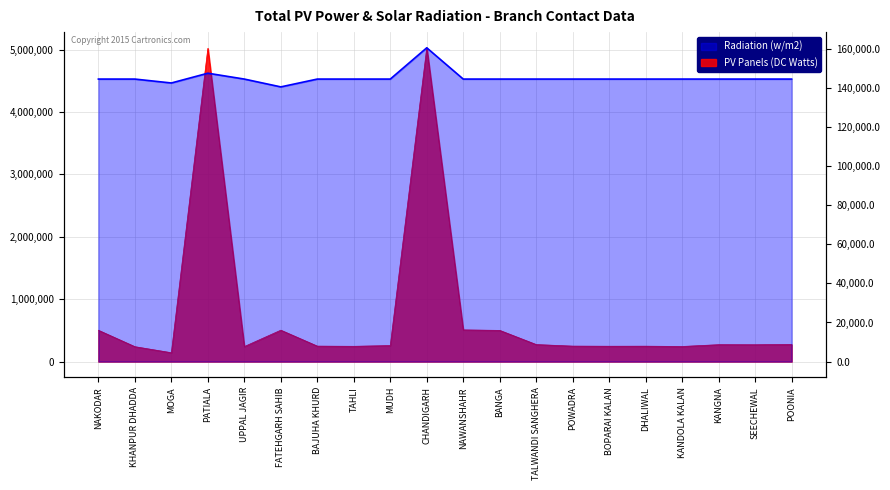

How many interior local valleys does the Radiation (w/m2) series have?

6